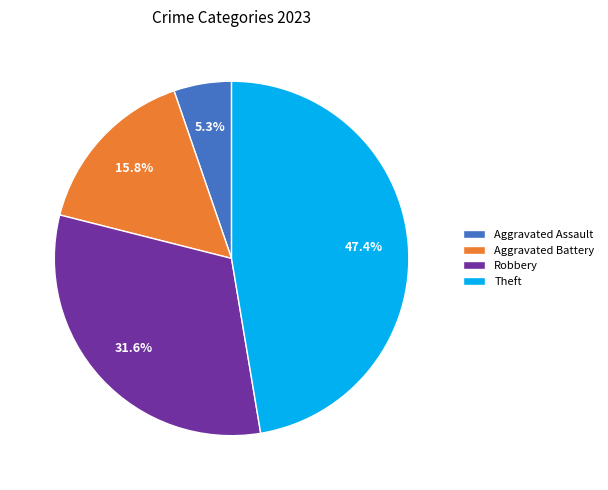

To the nearest percent, what percentage of the pie is Theft?

47%